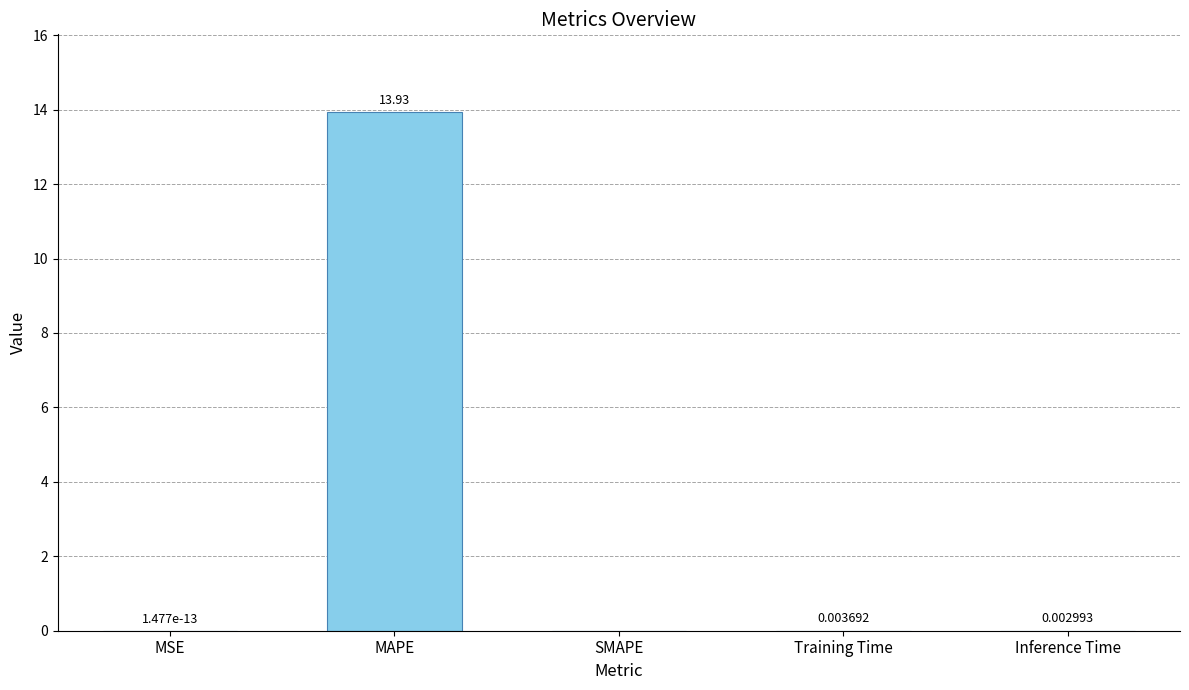

Where is the data nearest to the value 6?

Training Time